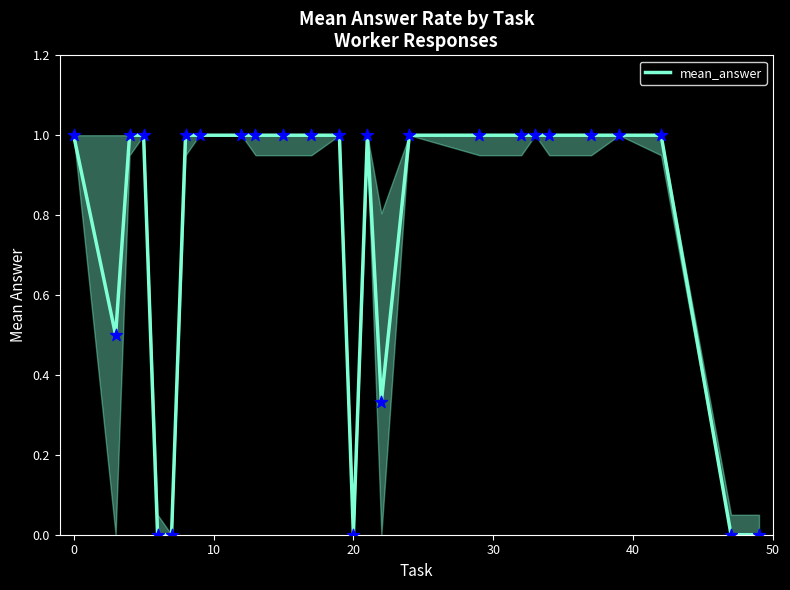

What is the maximum value shown in the chart?

1.0